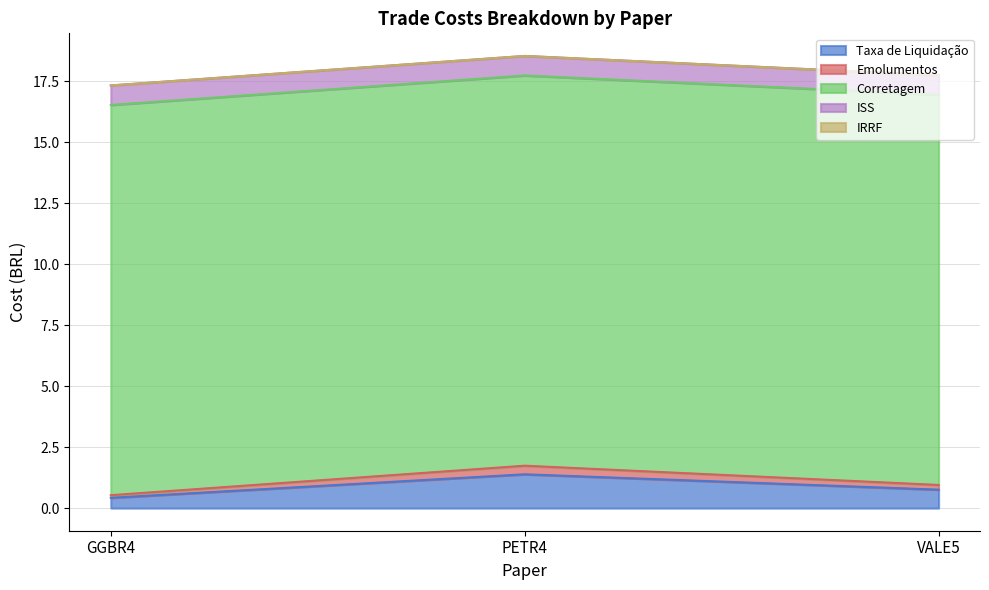

Reading left to right, transcribe all the data shown in this chart.

Taxa de Liquidação: 0.4	1.4	0.8
Emolumentos: 0.1	0.4	0.2
Corretagem: 16.0	16.0	16.0
ISS: 0.8	0.8	0.8
IRRF: 0.0	0.0	0.0